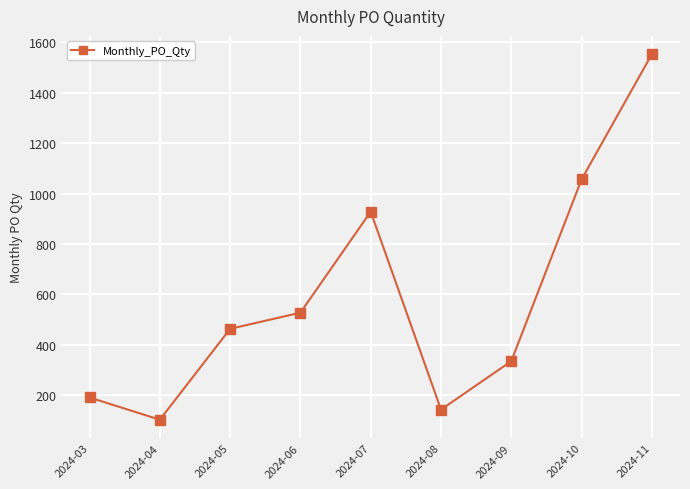

What is the difference between the maximum and minimum values?

1448